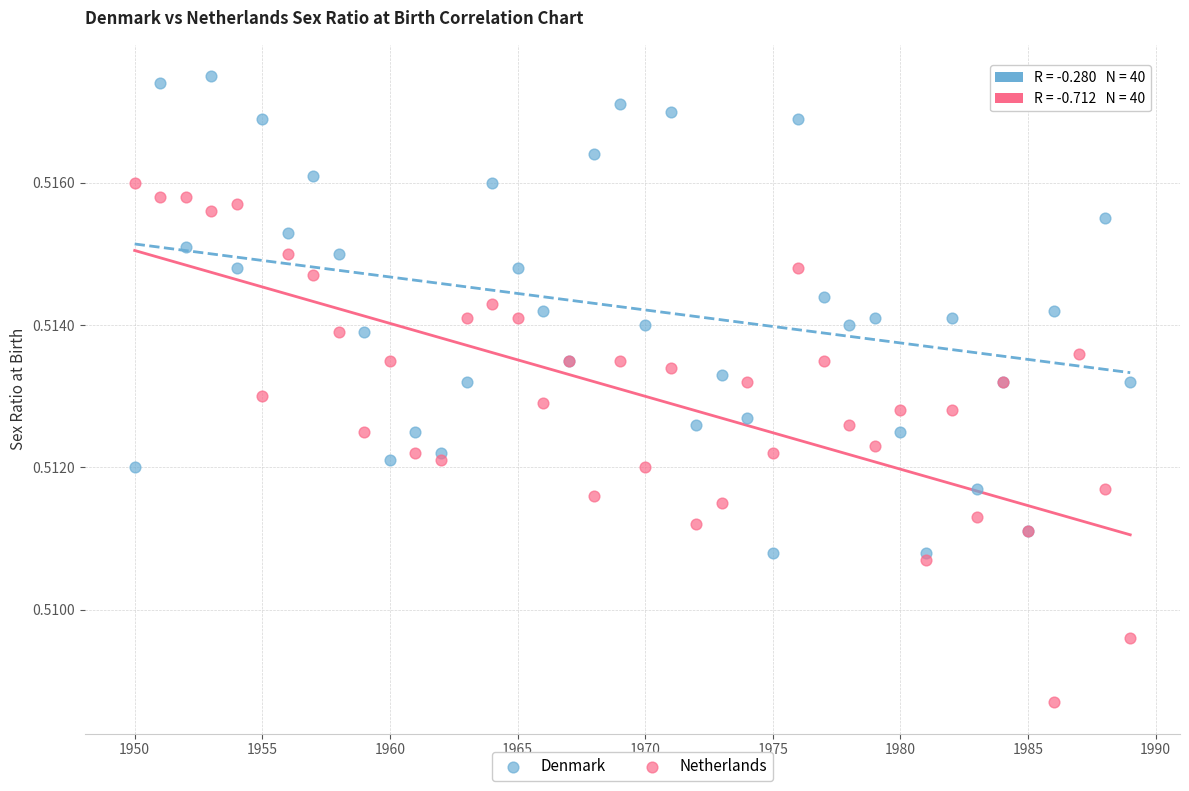

What is the X range (max minus min) for the scatter plot?

39.0